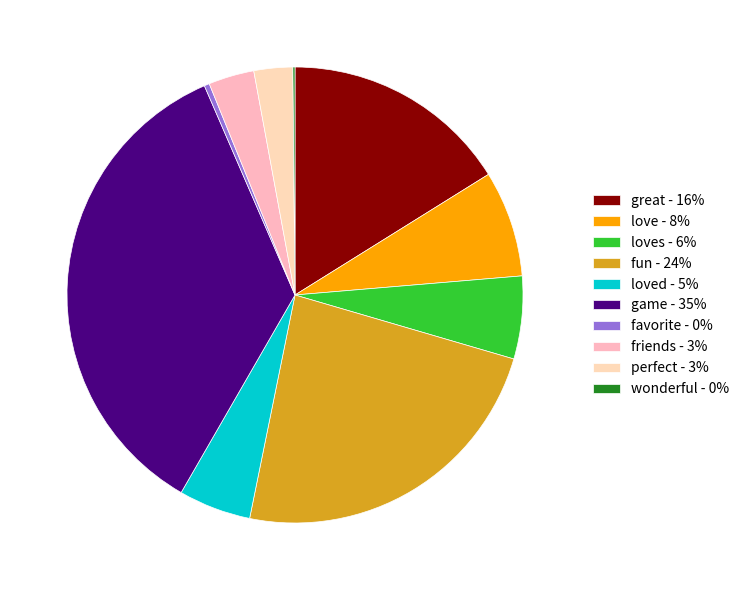

Which category has the biggest portion of the pie?

game - 35%